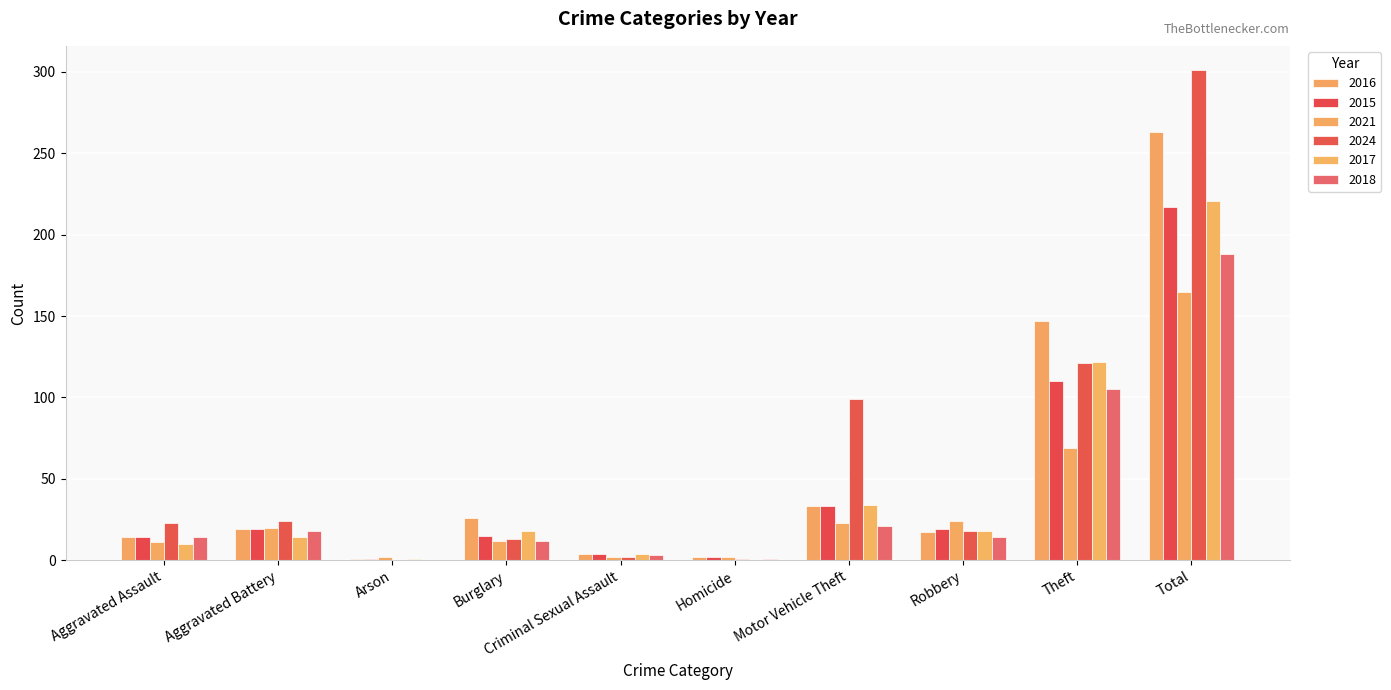

What are all the series names shown in the legend?

2016, 2015, 2021, 2024, 2017, 2018